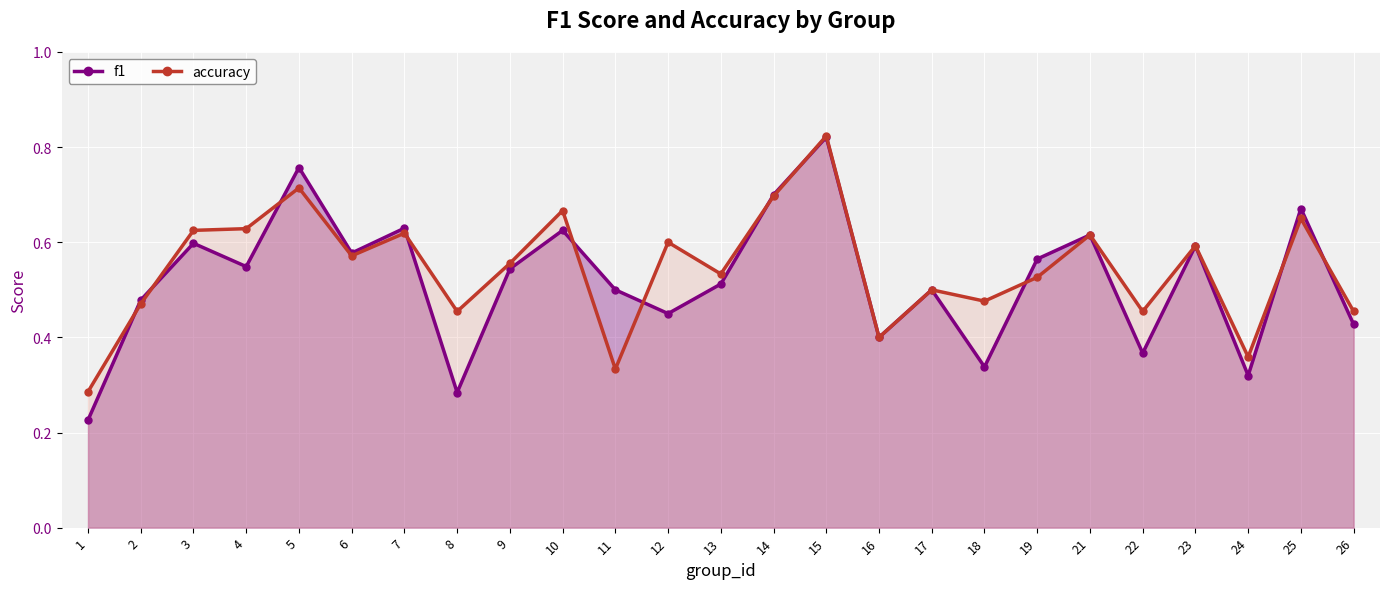

Where is the first local minimum for f1?

4